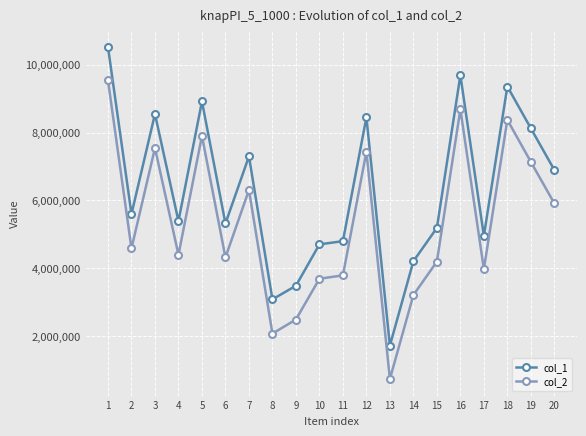

Where is the first local minimum for col_1?

2